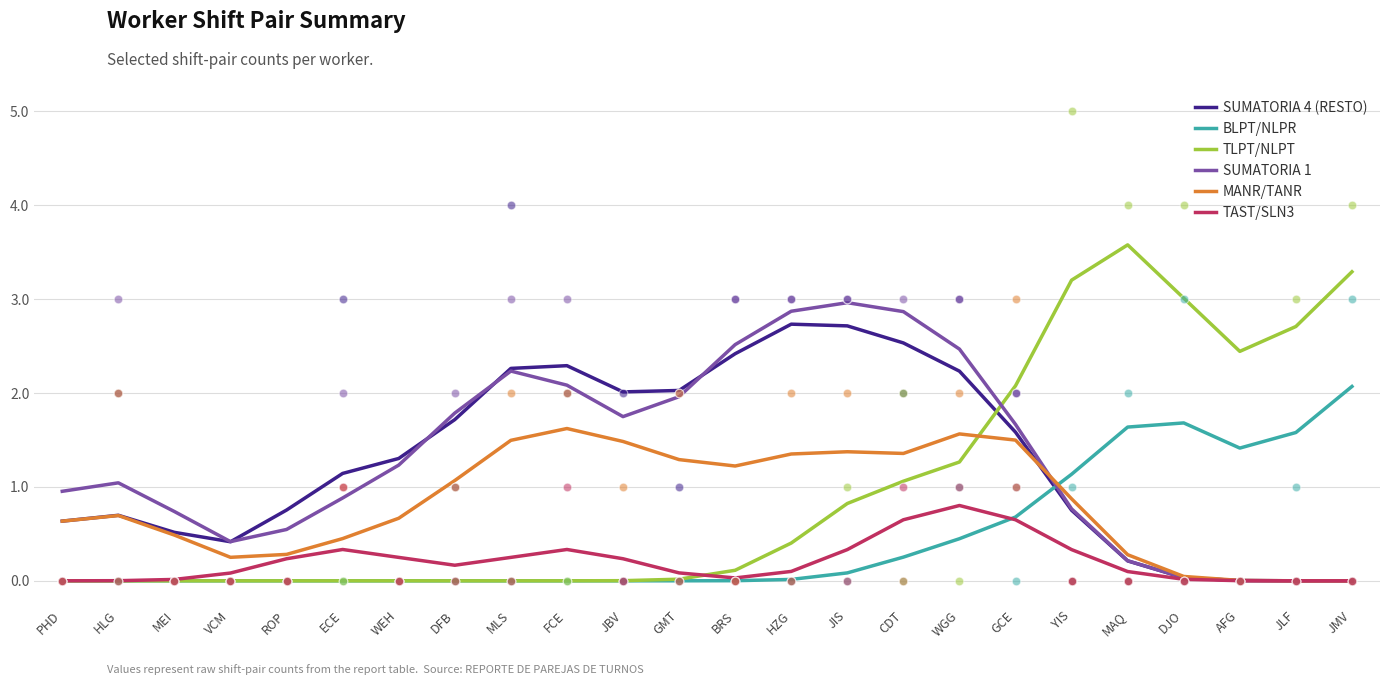

What are all the series names shown in the legend?

SUMATORIA 4 (RESTO), BLPT/NLPR, TLPT/NLPT, SUMATORIA 1, MANR/TANR, TAST/SLN3